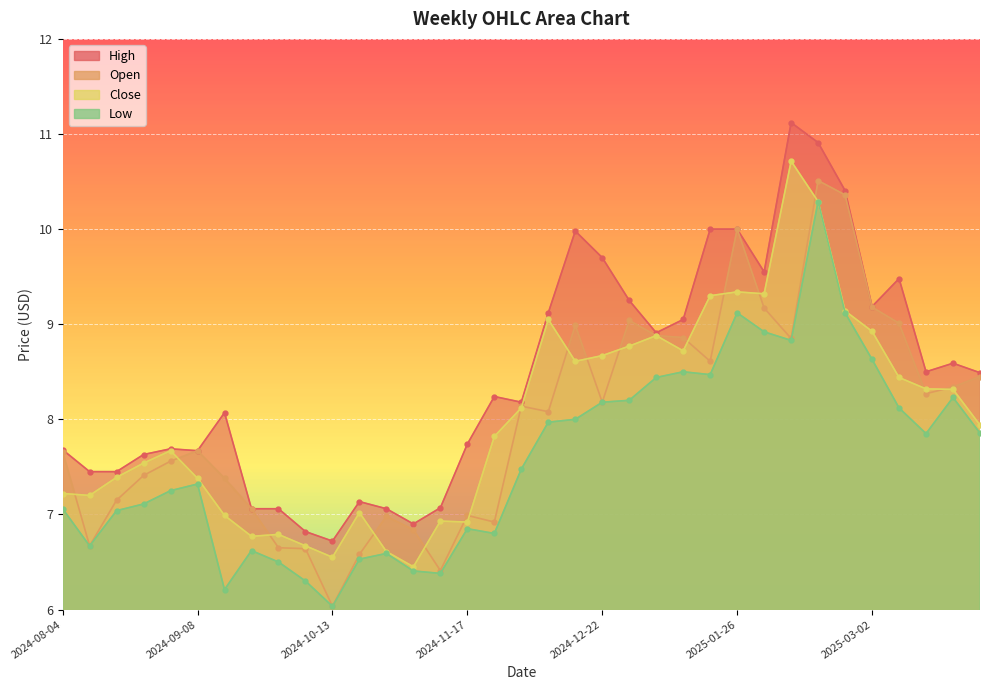

At which category is the sum across all series the highest?

2025-02-16